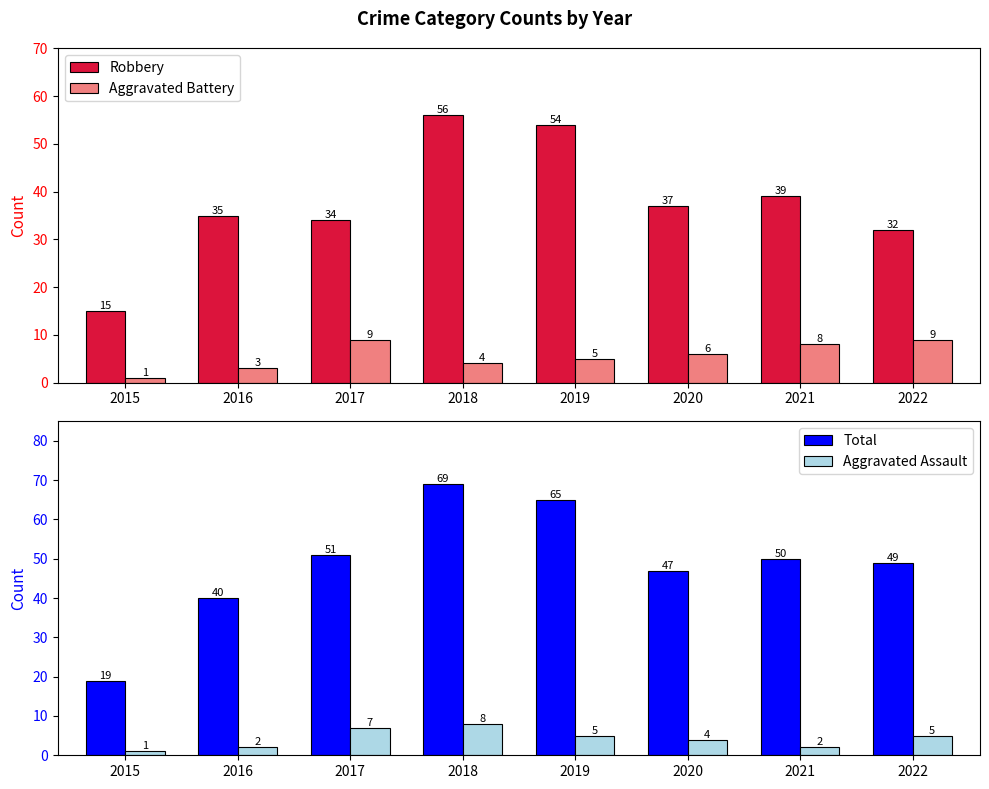

True or false: Total has a value of 18 at 2016.

False